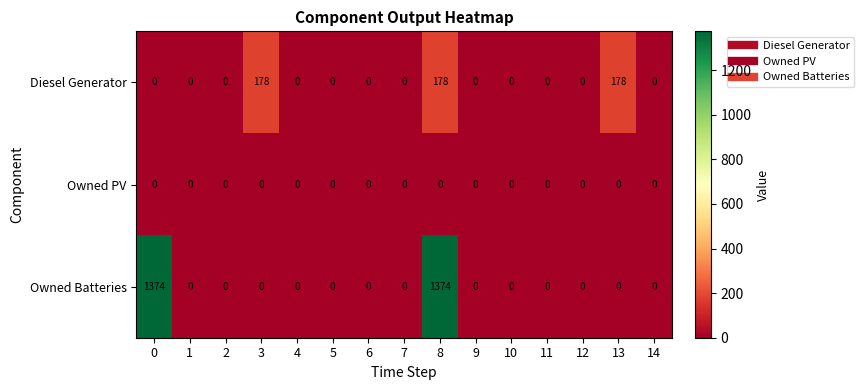

At which category is the sum across all series the highest?

8